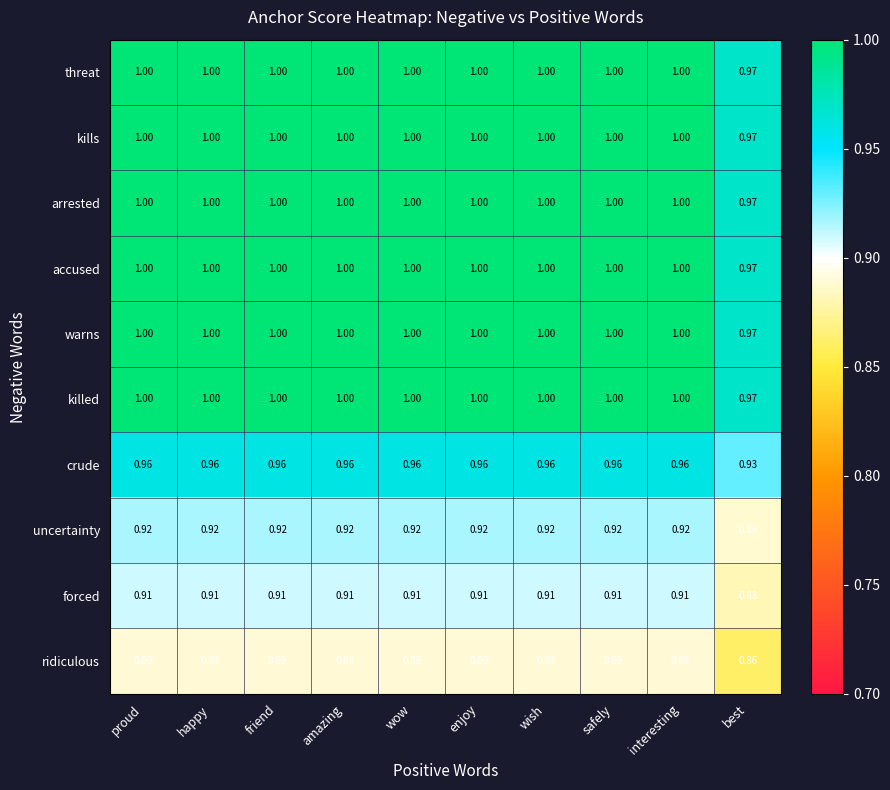

Where is crude nearest to the value 0?

best